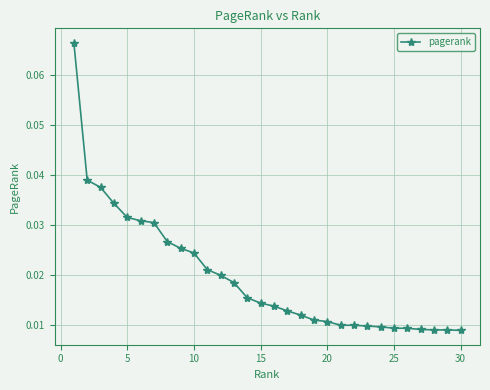

How many values are between 0 and 1?

30